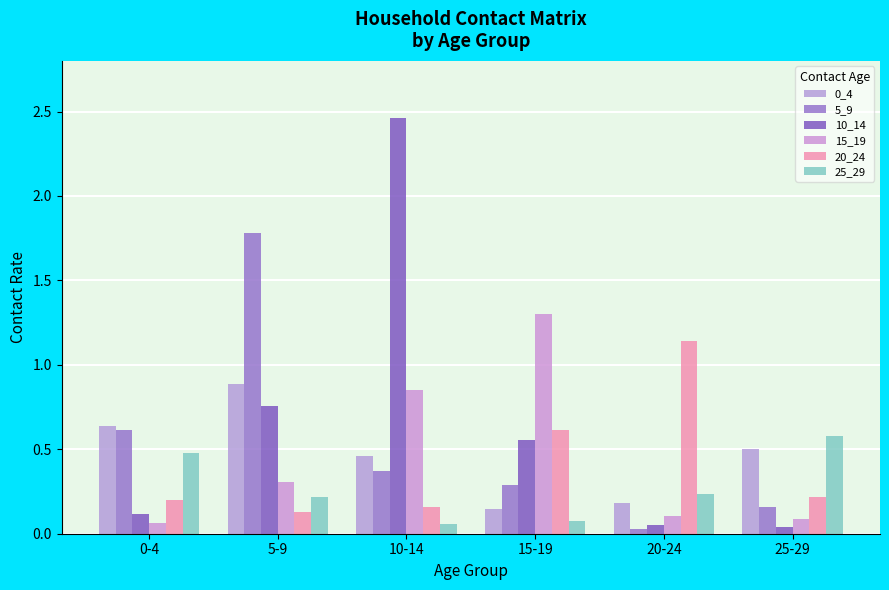

What is the spread (max minus min) of values at 0-4?

0.6